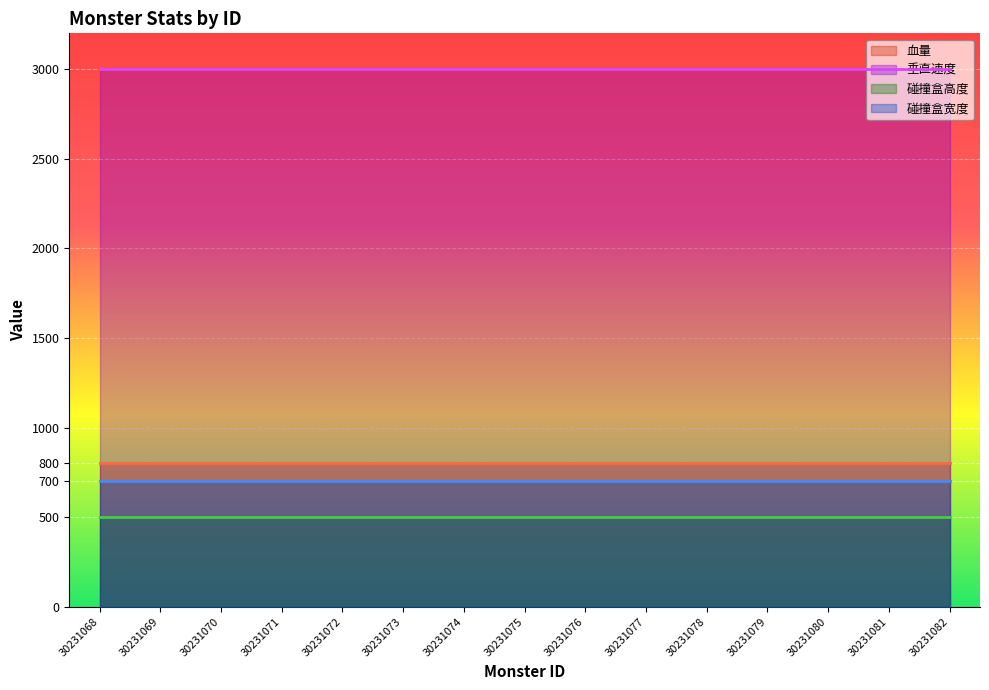

Which category has the lowest value in the 垂直速度 series?

30231068